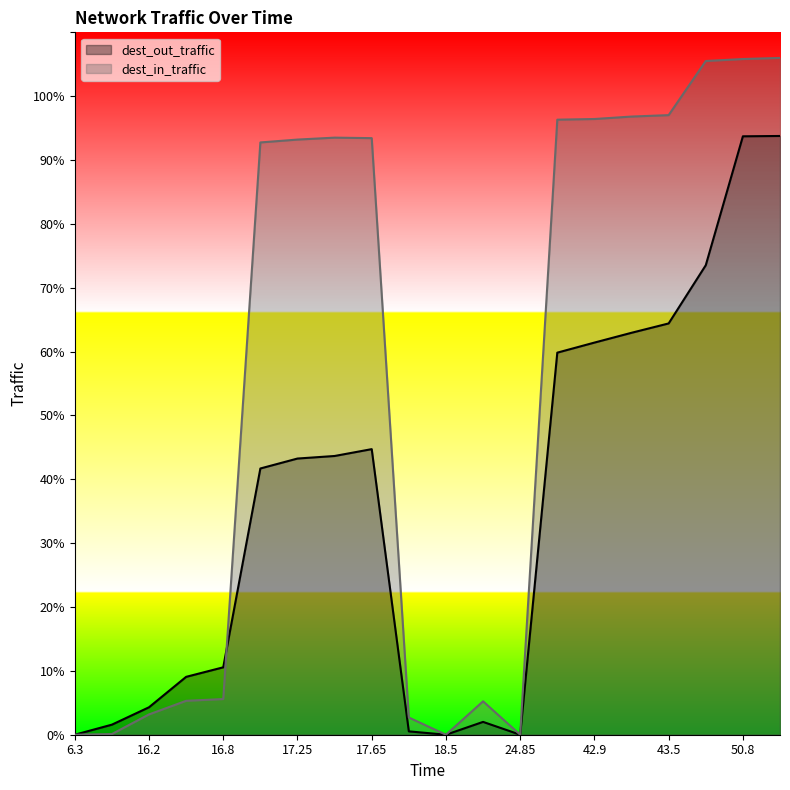

What is the highest value of the dest_in_traffic series?

106.0